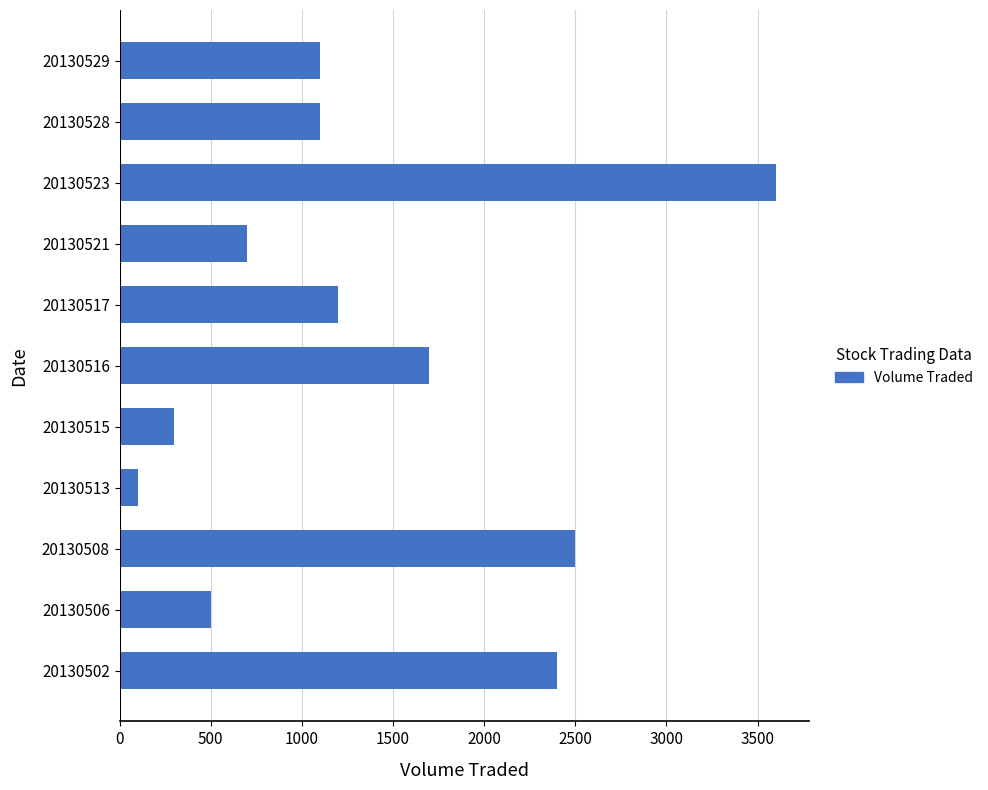

Is it true that the value at 20130521 is 700?

True